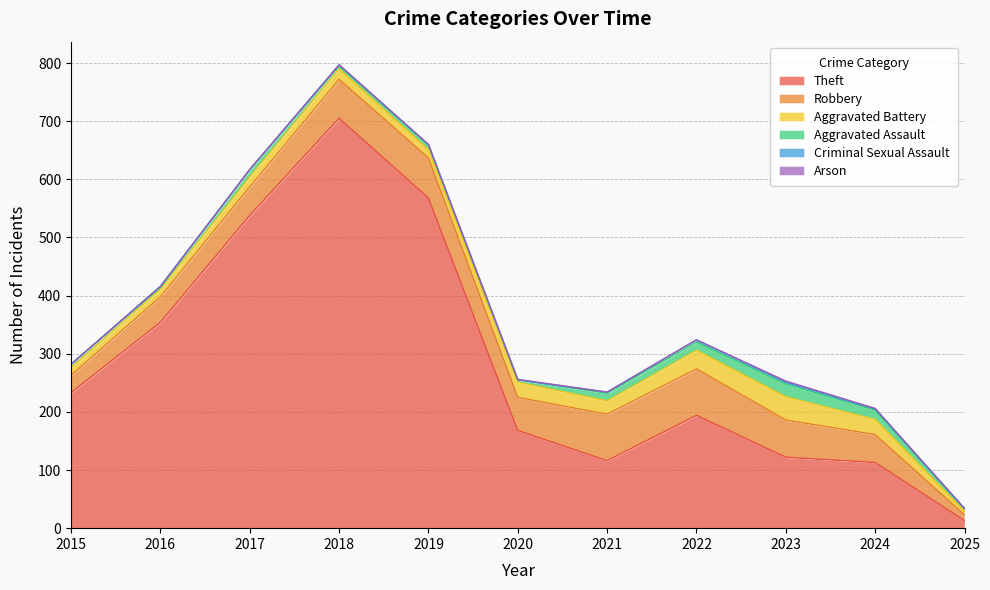

List the series in order of their peak value, highest first.

Theft, Robbery, Aggravated Battery, Aggravated Assault, Criminal Sexual Assault, Arson